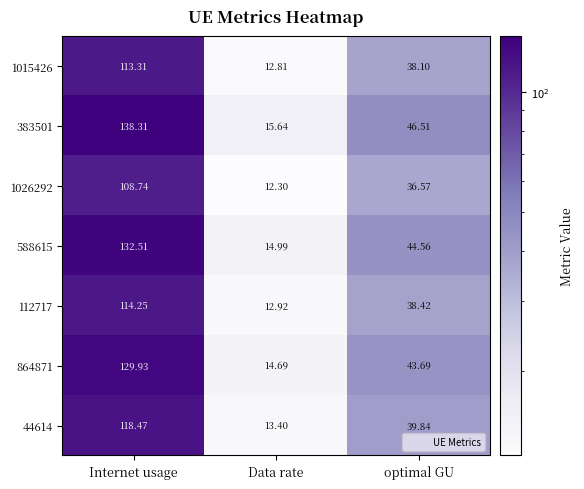

At which label does 44614 reach its peak?

Internet usage